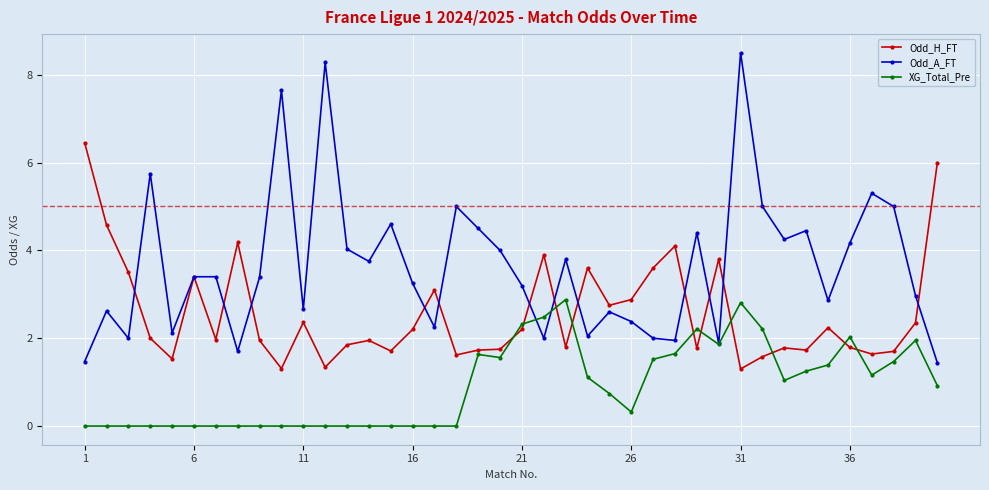

What is the value of the Odd_A_FT point at the 4th from the left?

5.8